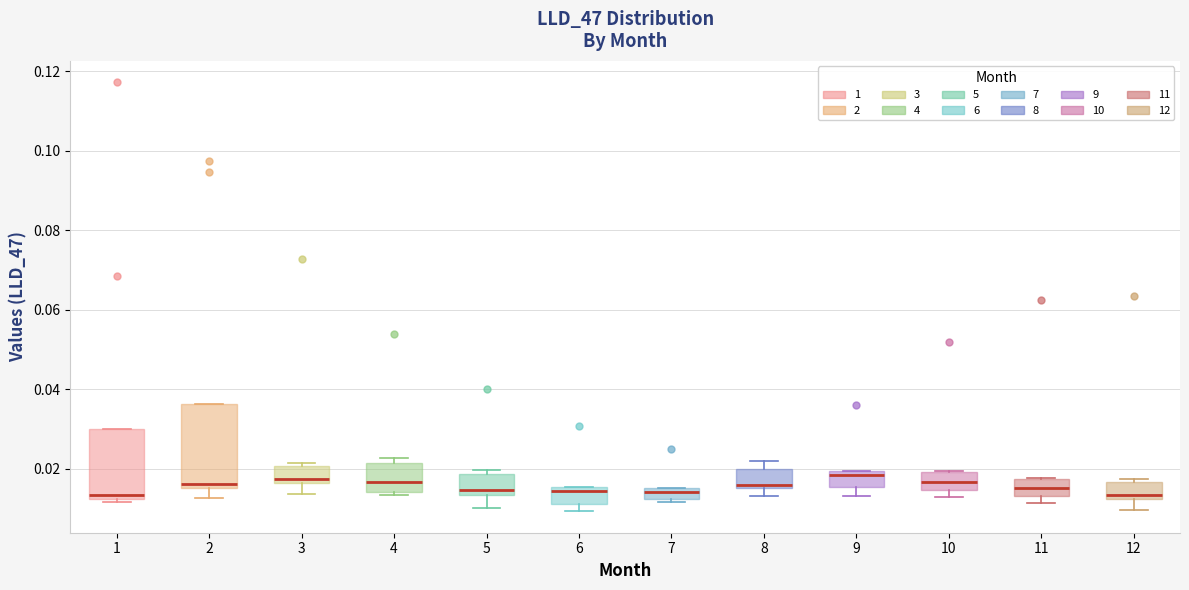

Which box is the tallest, from its lower edge to its upper edge?

2